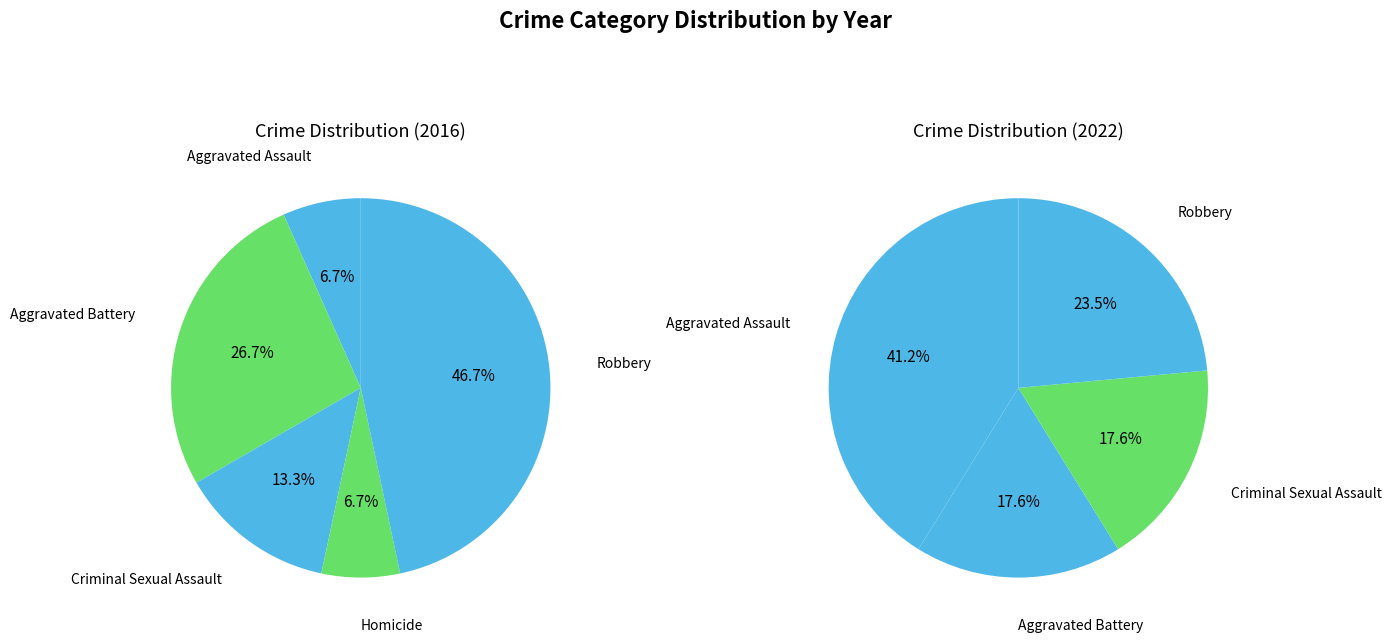

What percentage do Aggravated Battery and Aggravated Assault together represent?

33.3%